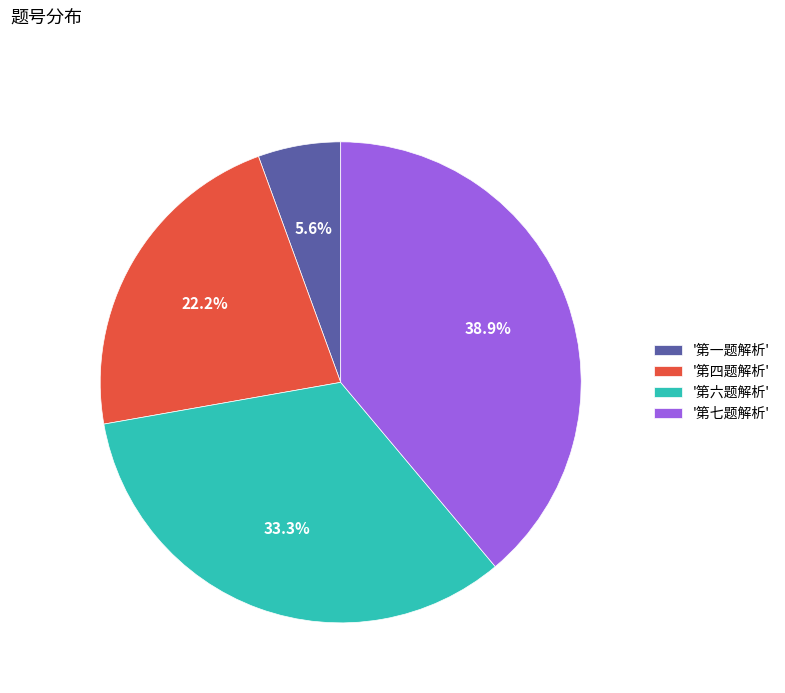

Rank the categories by value from highest to lowest.

'第七题解析', '第六题解析', '第四题解析', '第一题解析'